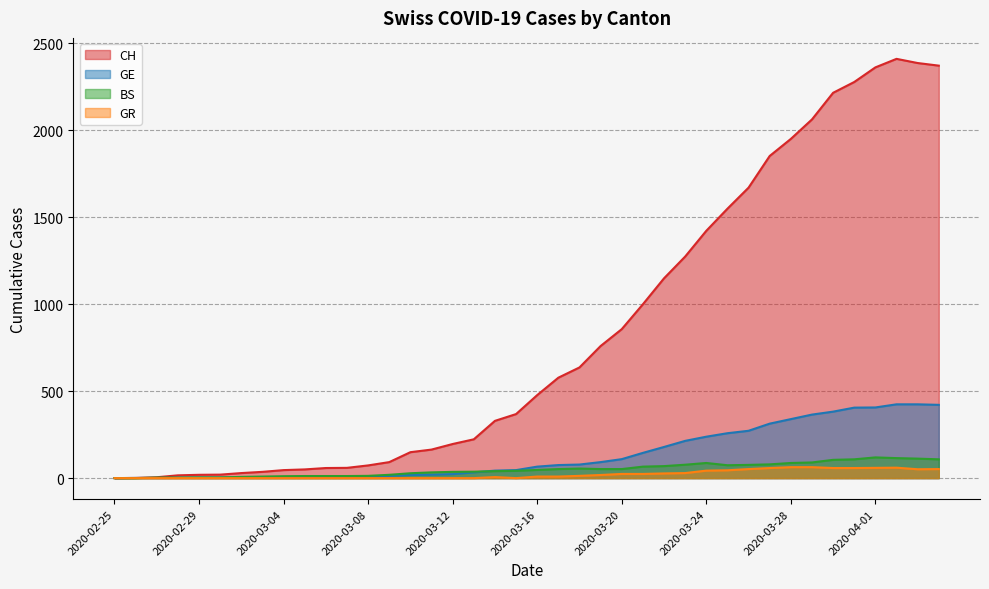

Does the chart display data point markers on the line(s)?

No